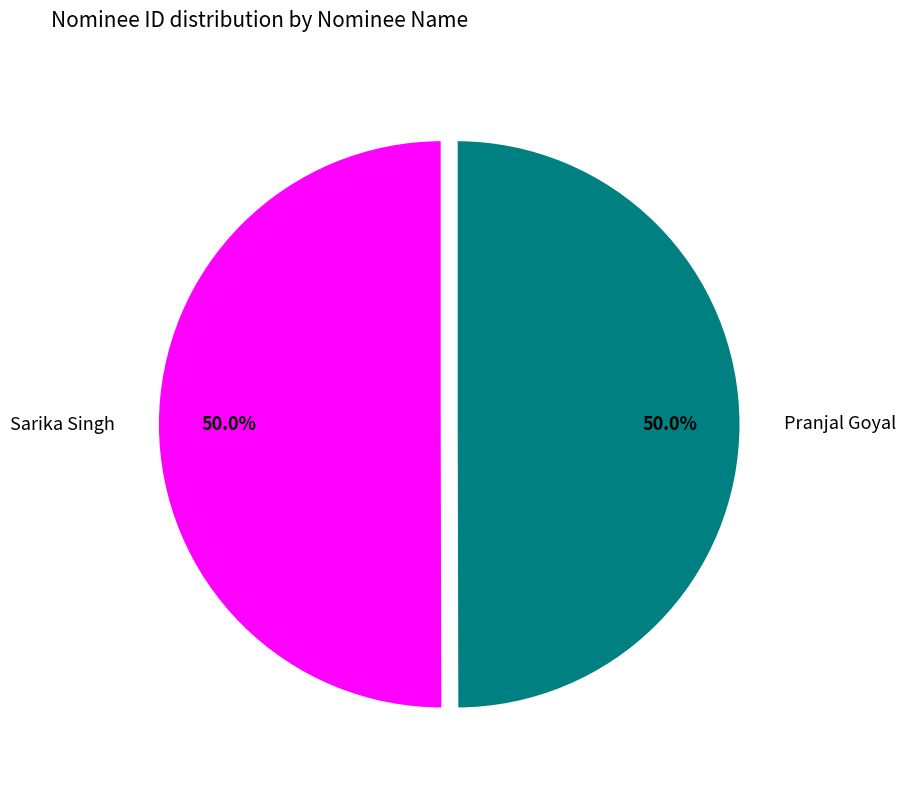

What is the ratio of the value at Sarika Singh to the value at Pranjal Goyal?

1.0